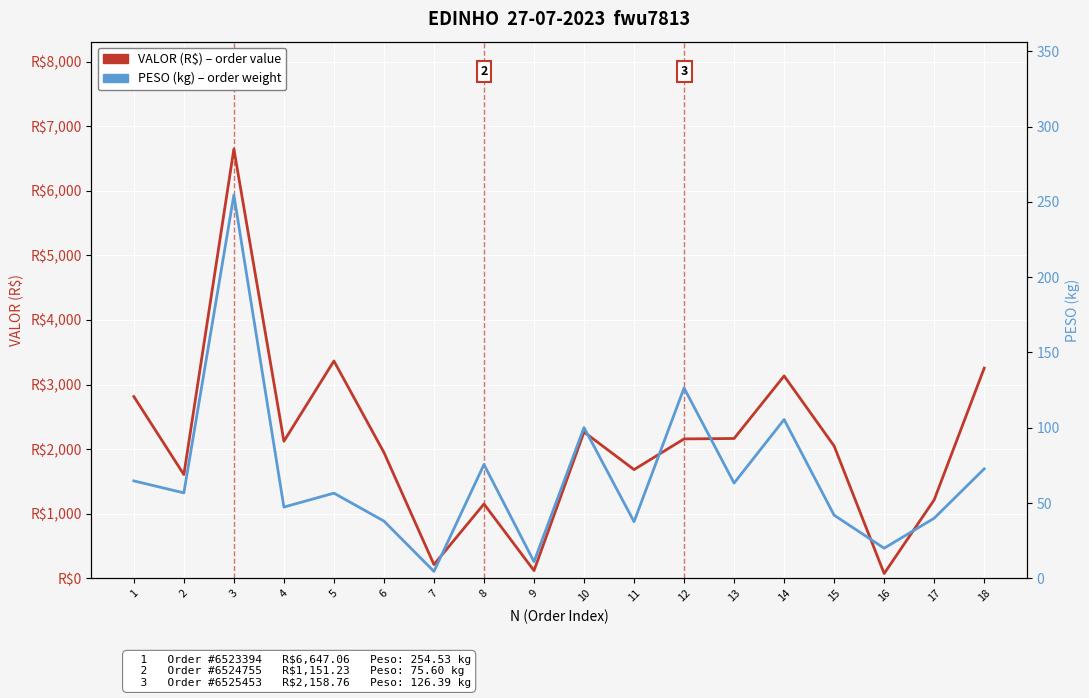

At which label does VALOR (R$) per order reach its minimum?

16